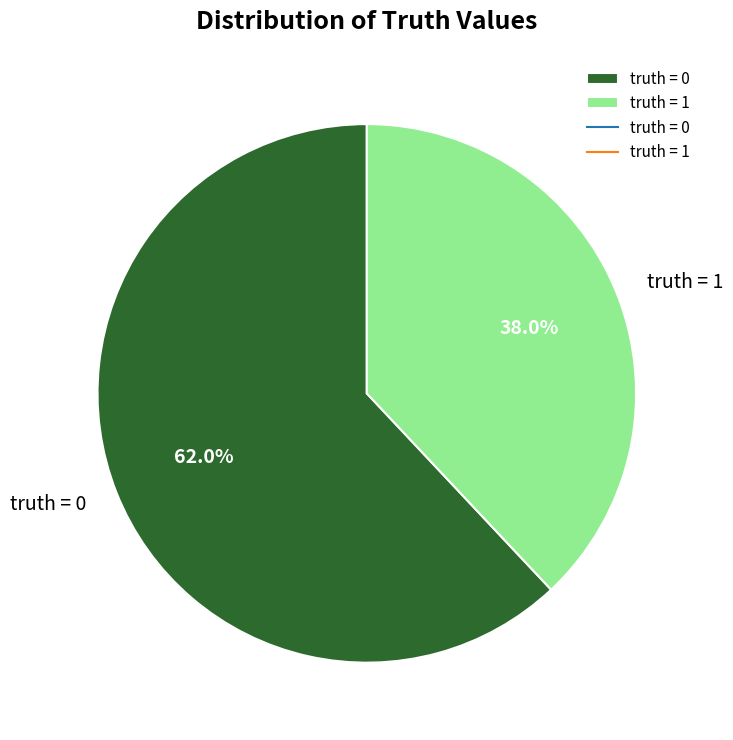

True or false: truth = 0 accounts for 62% of the total.

True